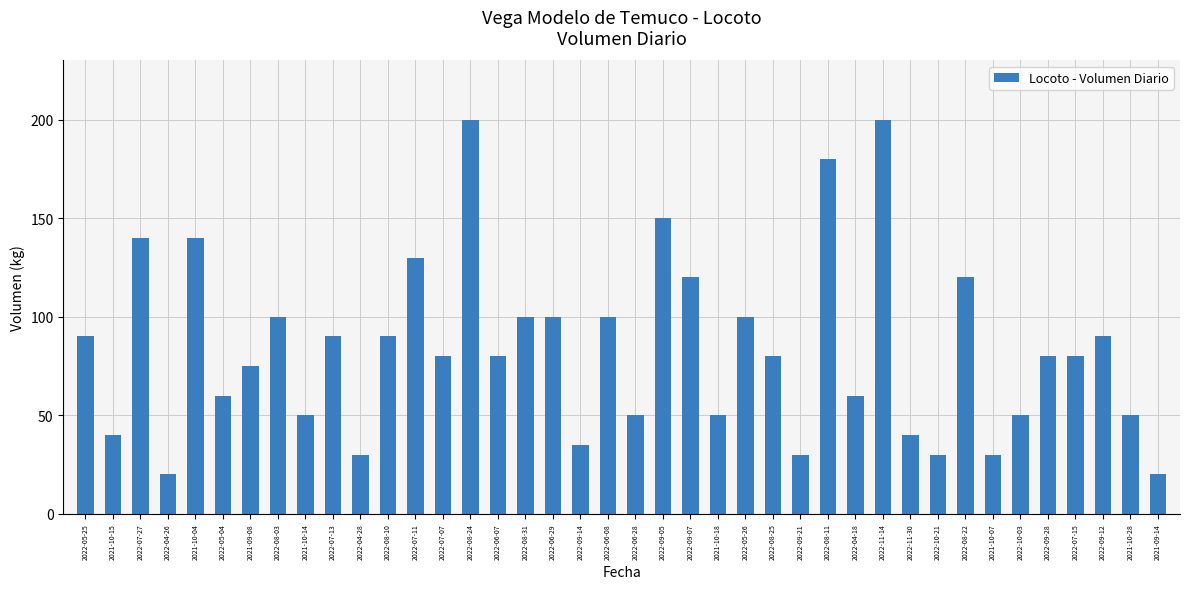

What is the ratio of the value at 2022-09-28 to the value at 2021-10-28?

1.6